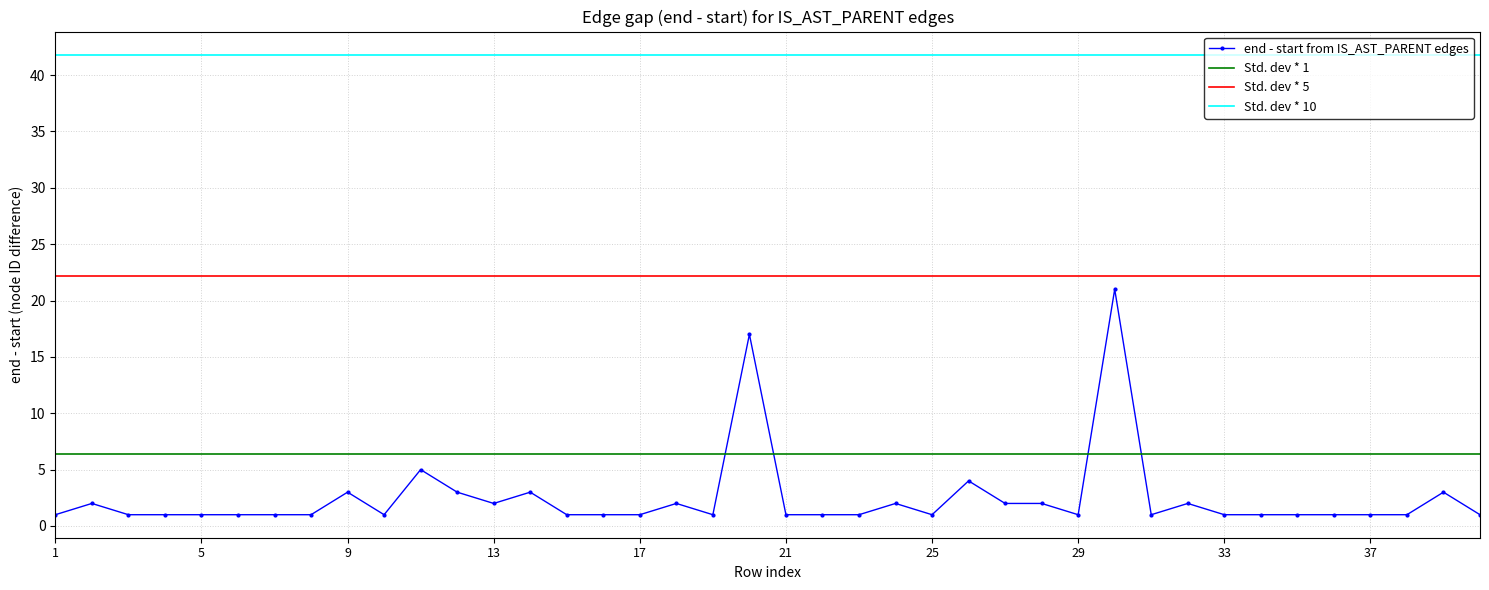

True or false: end - start from IS_AST_PARENT edges has more than 0 interior local peaks.

True